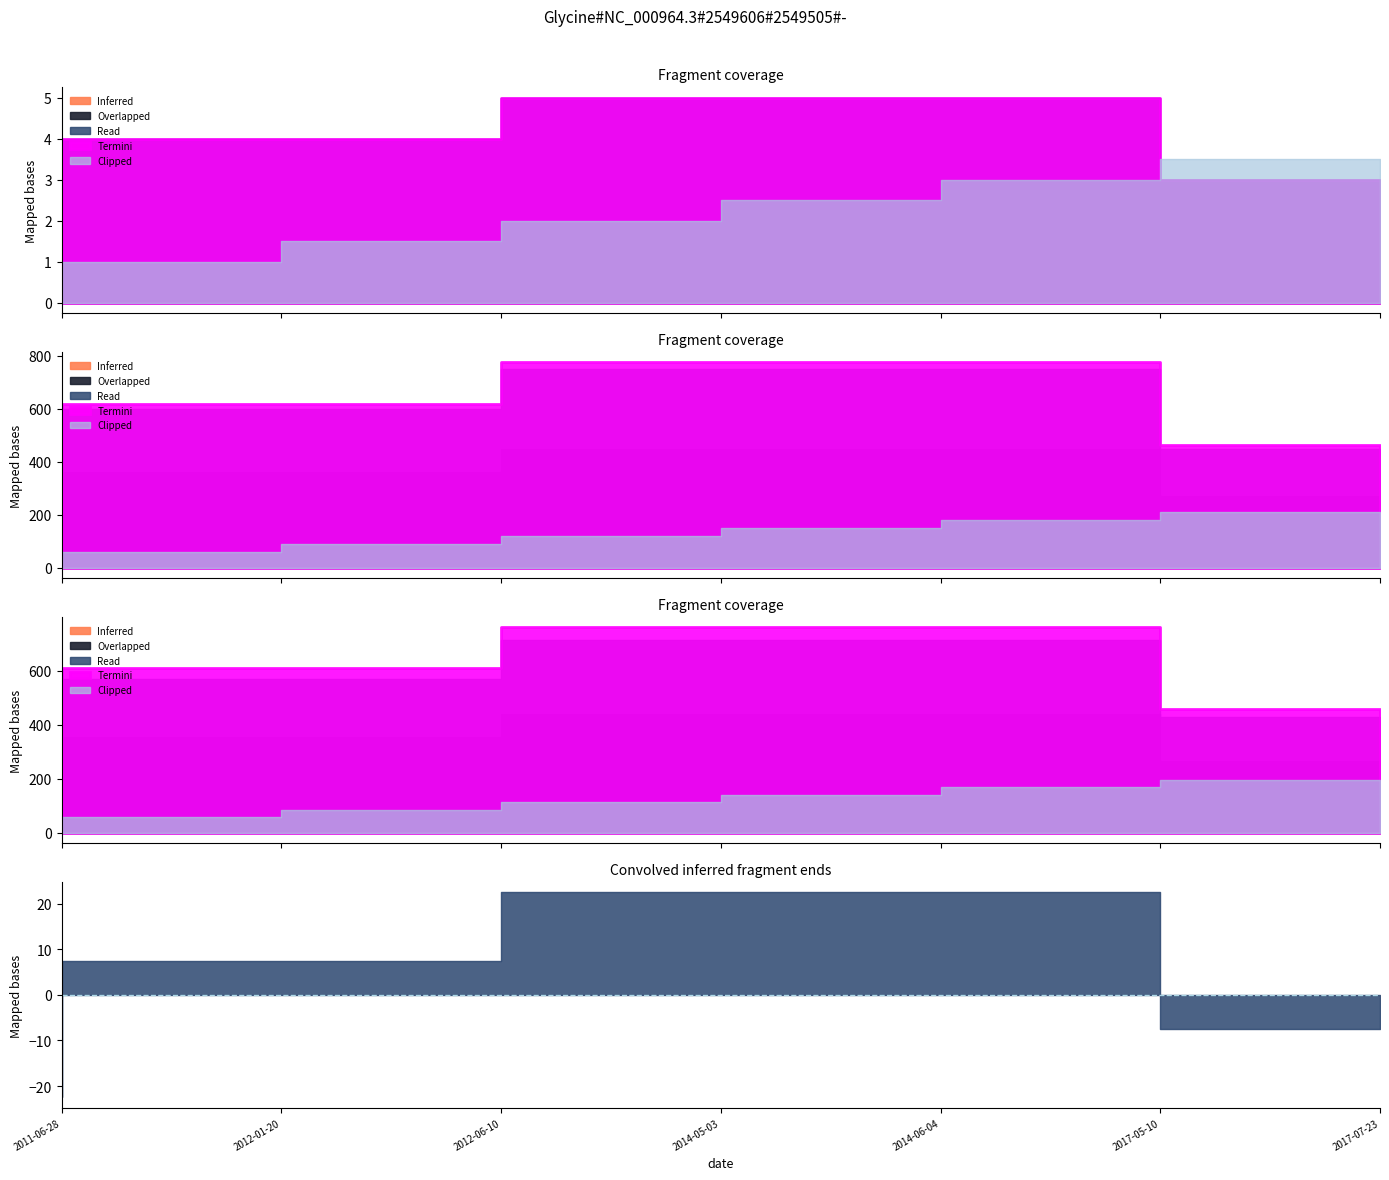

True or false: Termini has more than 2 interior local peaks.

False